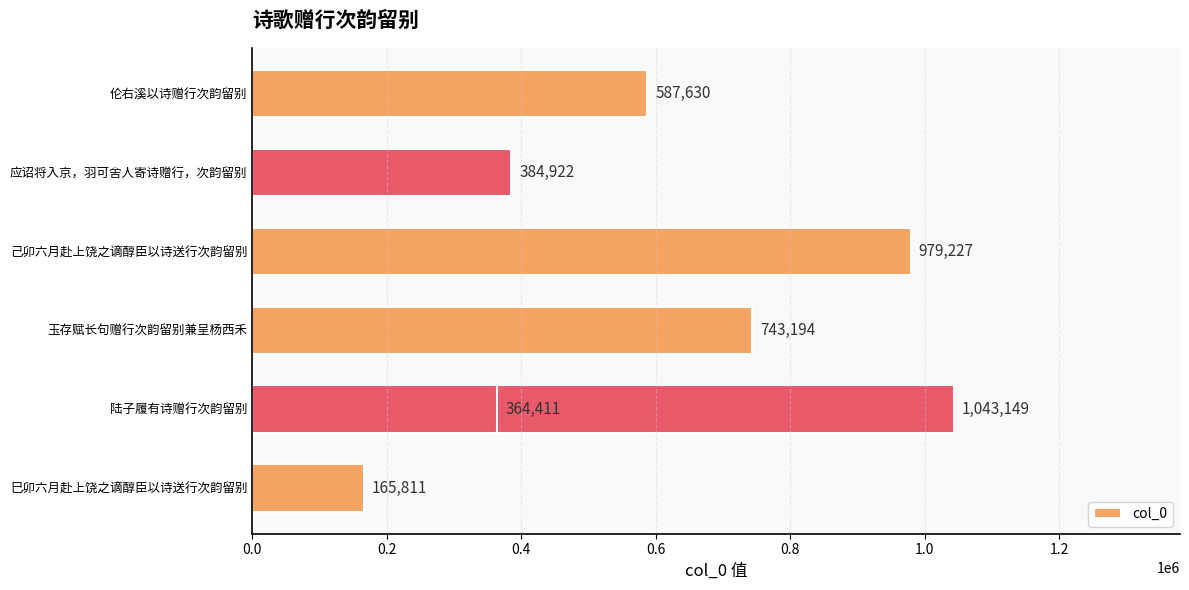

Reading left to right, list all the values displayed in this chart.

165811	1043149	743194	364411	979227	384922	587630